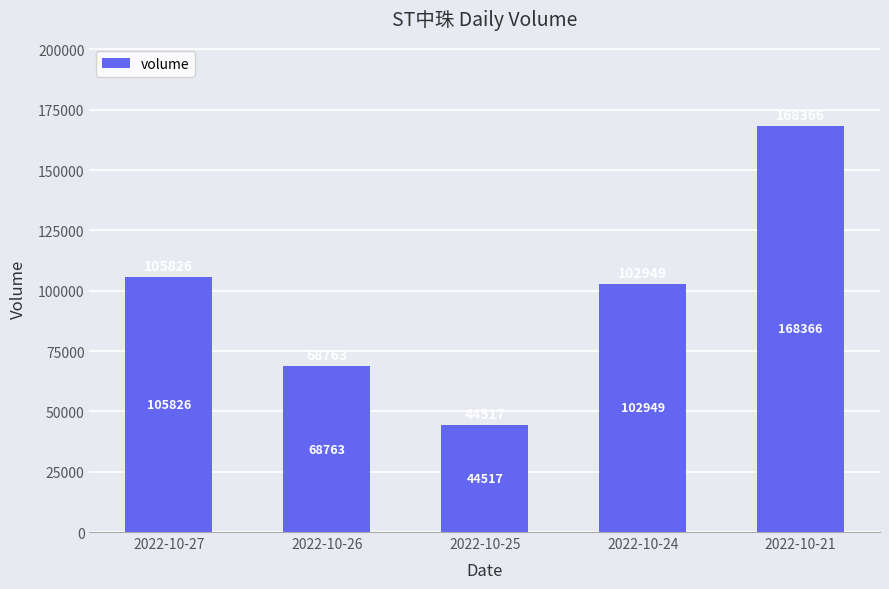

What is the sum of the values at 2022-10-25 and 2022-10-21?

212883